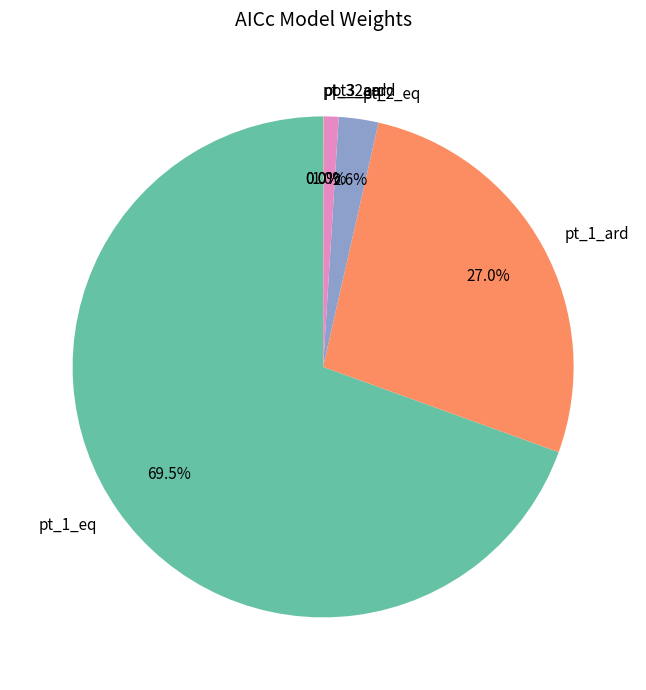

What percentage is the pt_2_eq slice, to the nearest percent?

3%